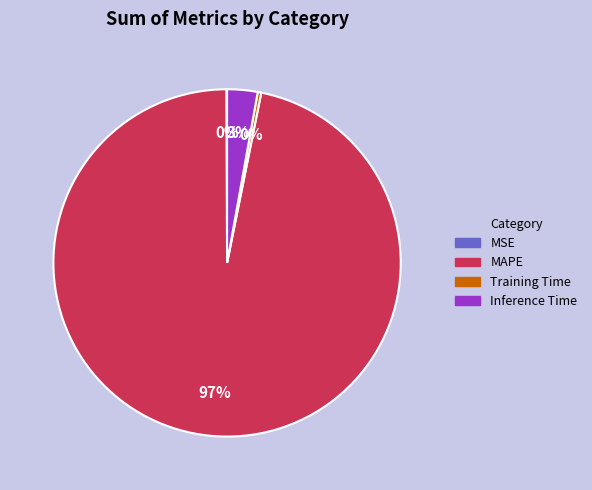

Is it true that Training Time is 0% of the pie?

True